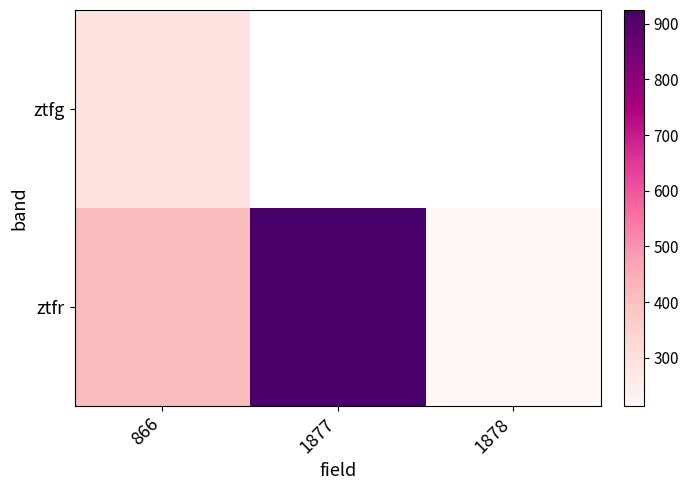

Which has a higher value, 1878 or 1877?

1877